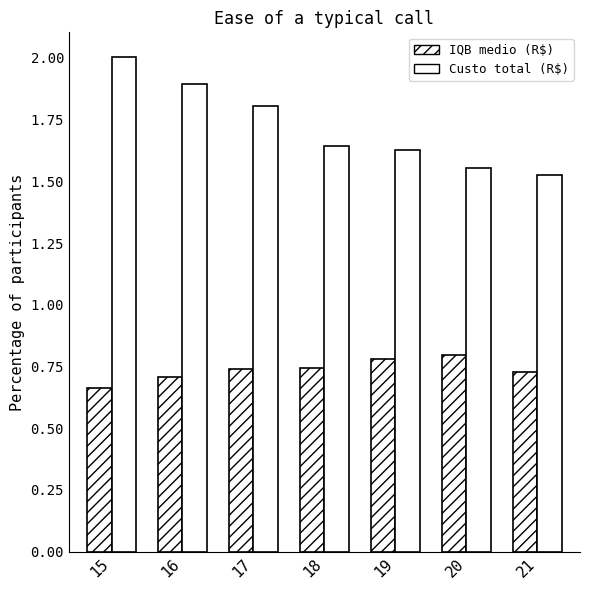

How many distinct data groups are displayed?

2